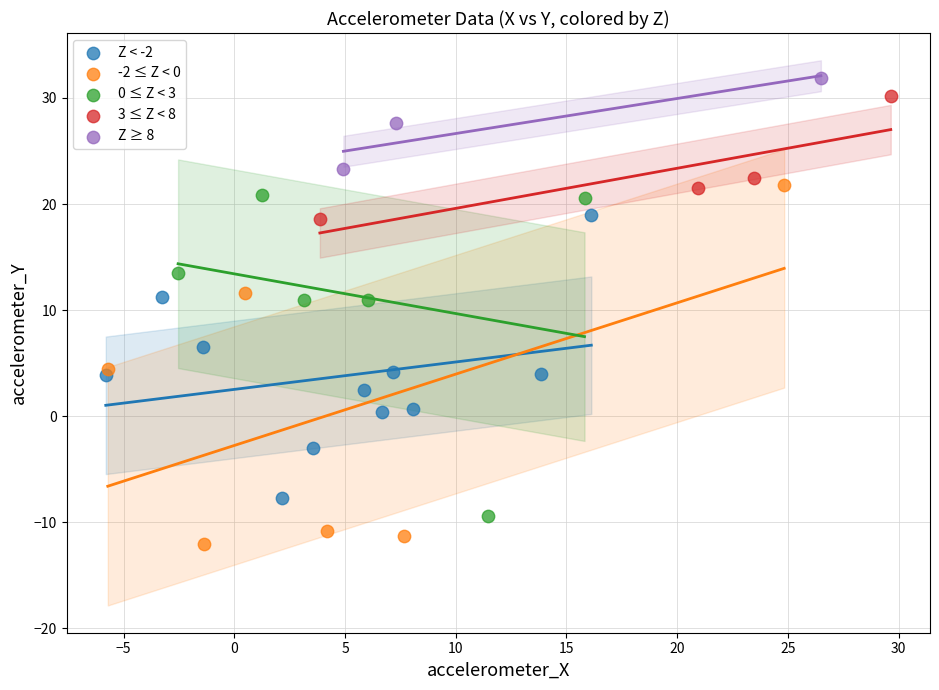

Which series has the largest Y range (max minus min)?

-2 ≤ Z < 0